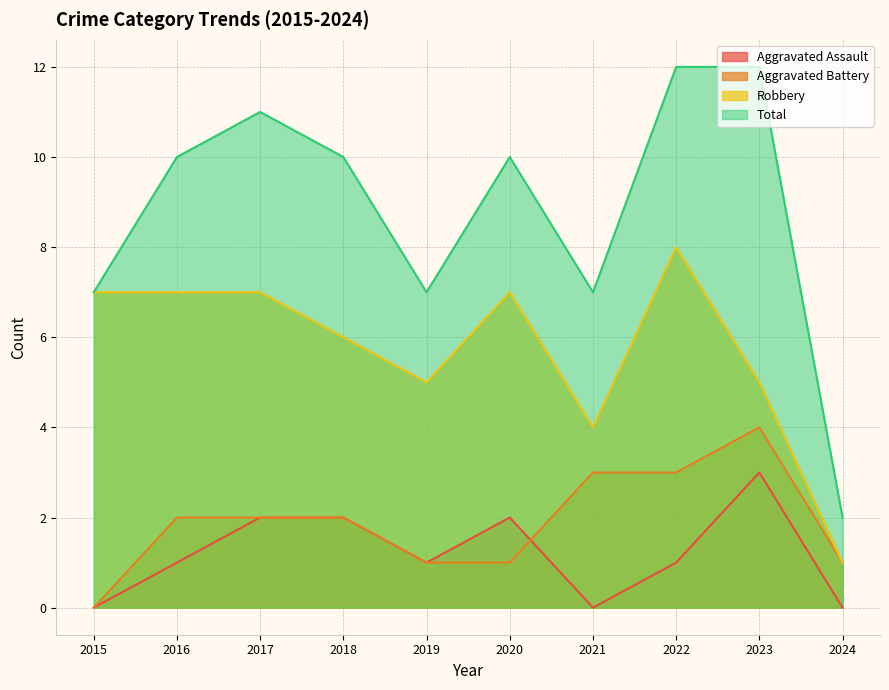

True or false: Robbery and Aggravated Assault intersect in this chart.

False